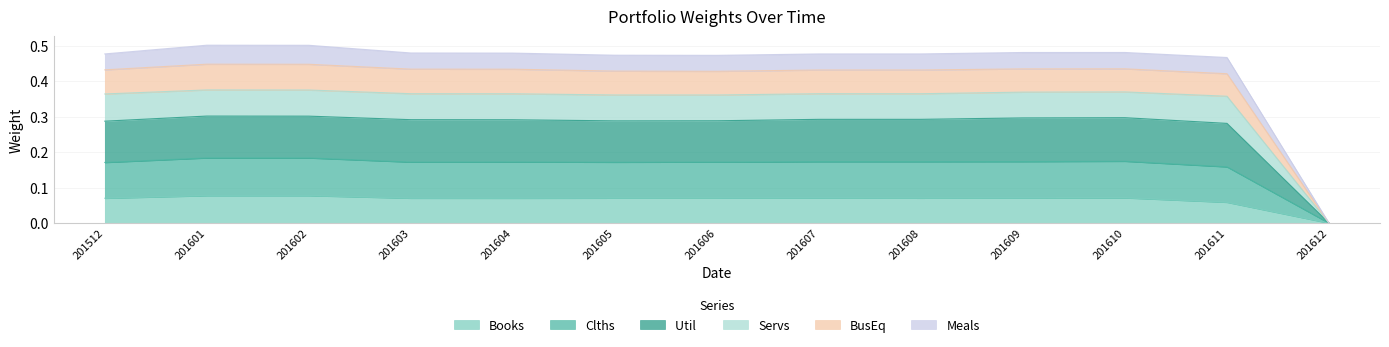

Where is the first local minimum for Meals?

201605